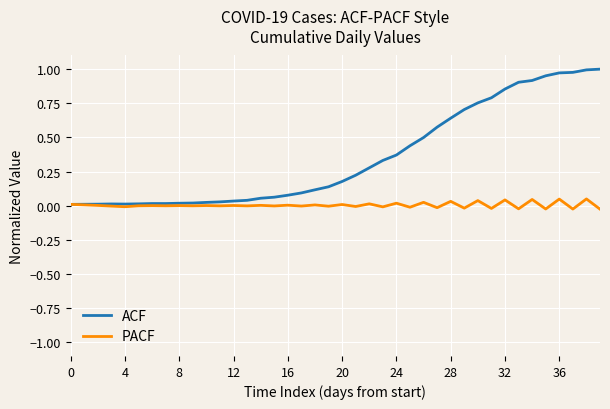

Which series has the widest spread of values?

ACF